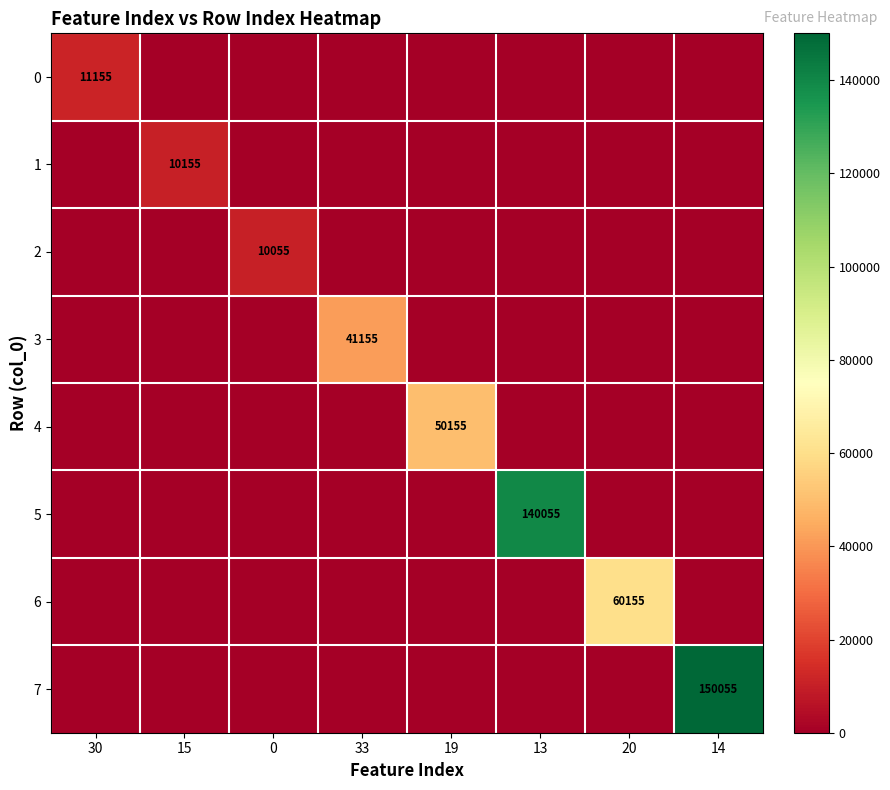

Rank the series at 0 from lowest to highest value.

0, 1, 3, 4, 5, 6, 7, 2